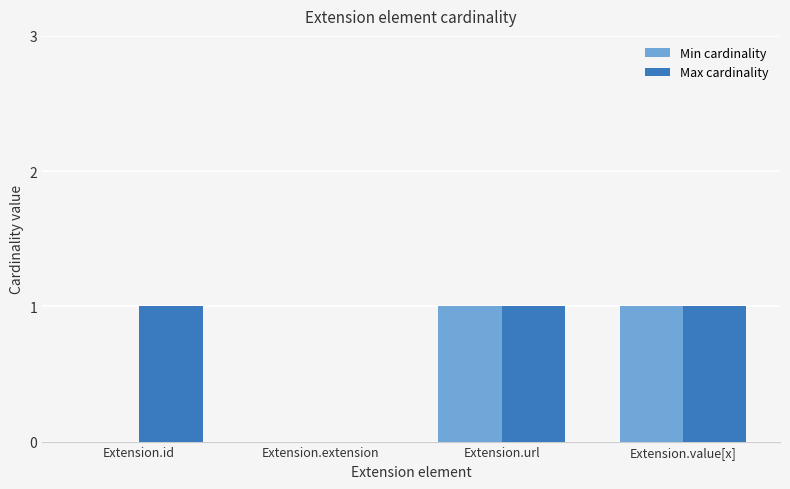

Reading left to right, what are all the values shown in this chart?

Min cardinality: Extension.id=0	Extension.extension=0	Extension.url=1	Extension.value[x]=1
Max cardinality: Extension.id=1	Extension.extension=0	Extension.url=1	Extension.value[x]=1